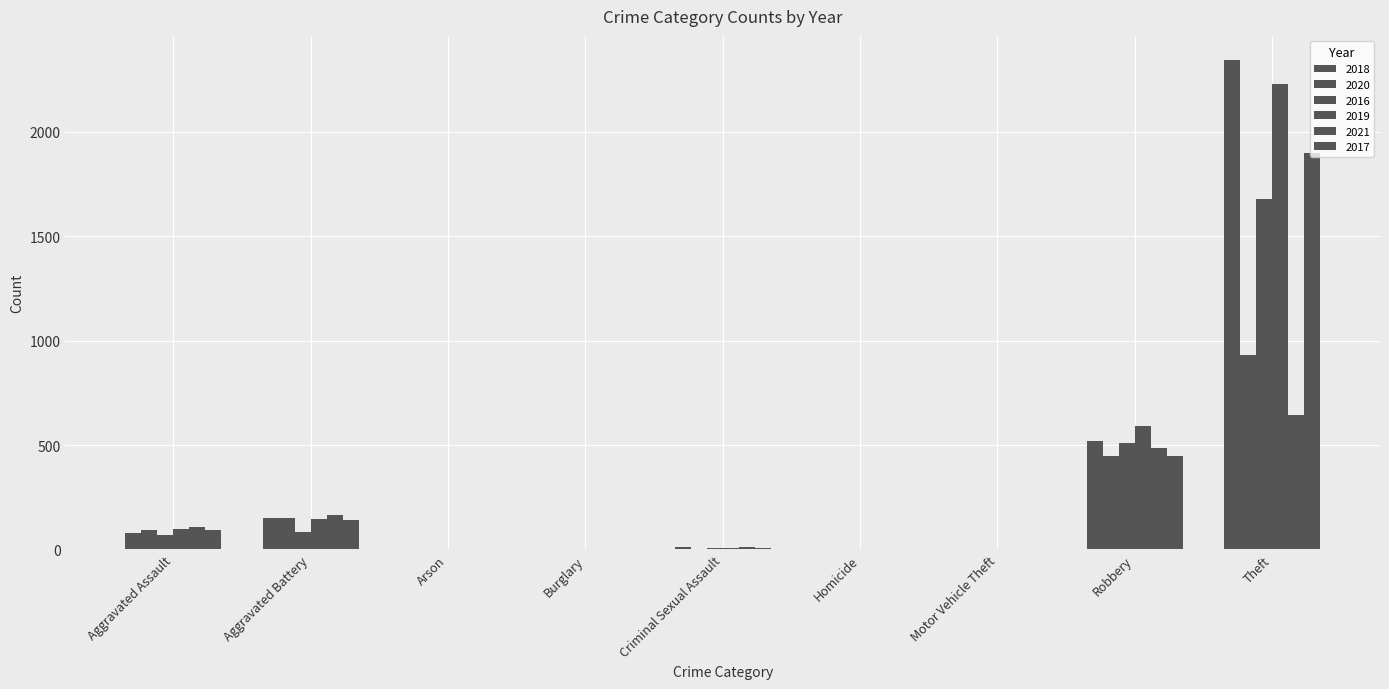

Count the number of categories in the chart.

9